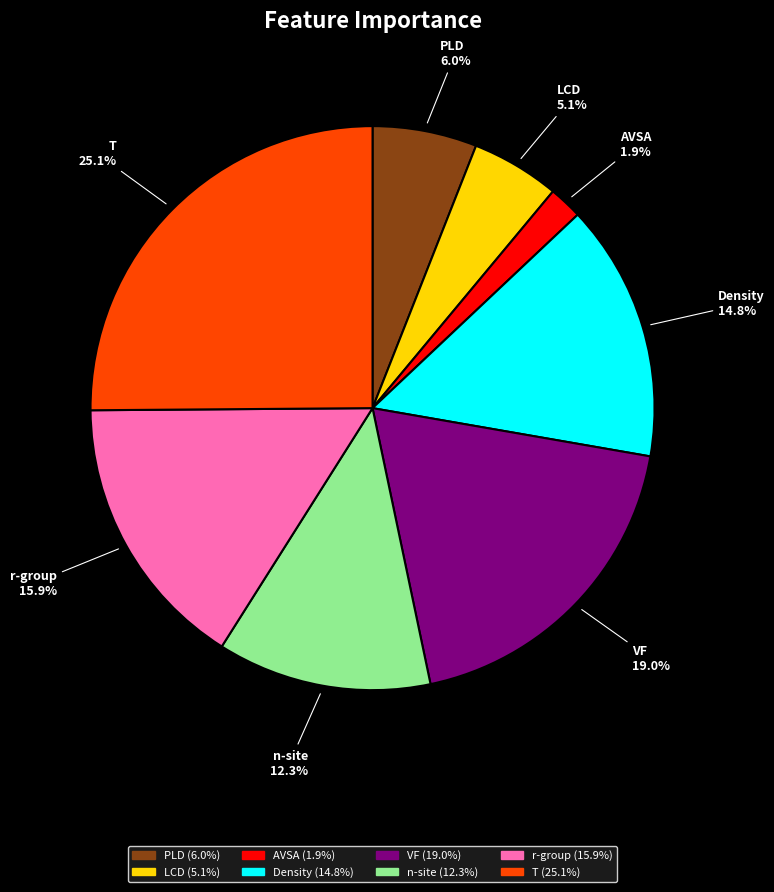

How many segments does this pie chart have?

8